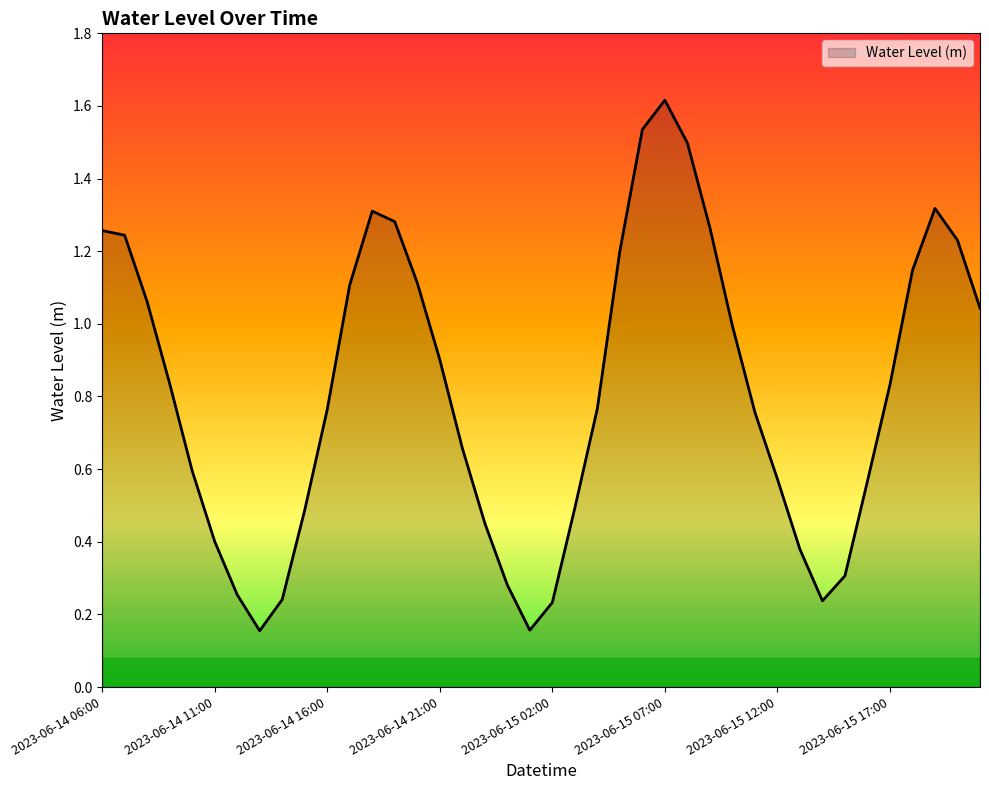

What is the greatest value displayed?

1.6